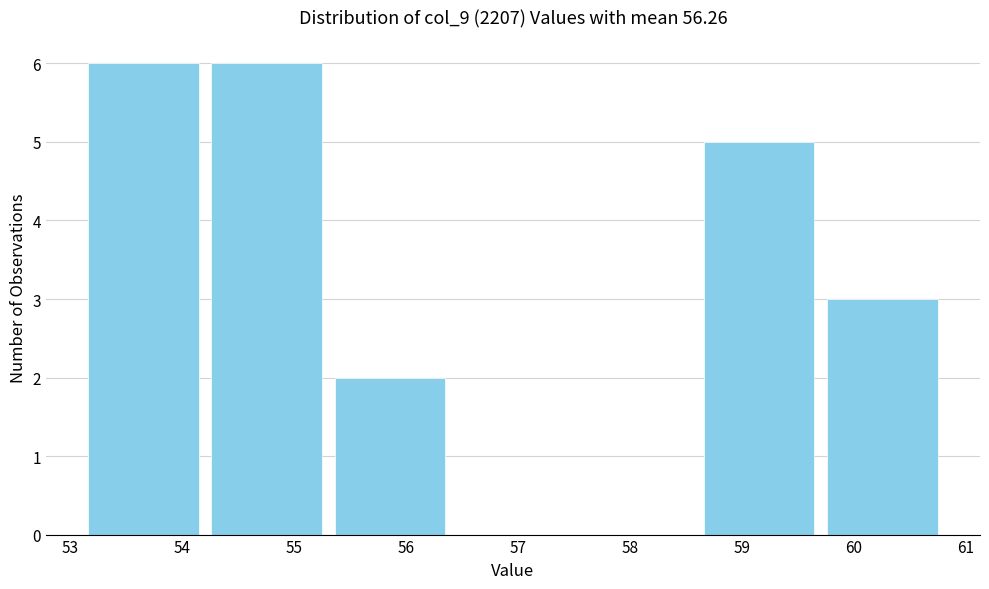

Reading left to right, transcribe this chart: for each bar, give the range it covers on the x-axis and its height. Neither the bar edges nor the heights are printed on the chart, so give them approximately, as read against the axes.

53.1 to 54.2: 6
54.2 to 55.3: 6
55.3 to 56.4: 2
56.4 to 57.5: 0
57.5 to 58.6: 0
58.6 to 59.7: 5
59.7 to 60.8: 3